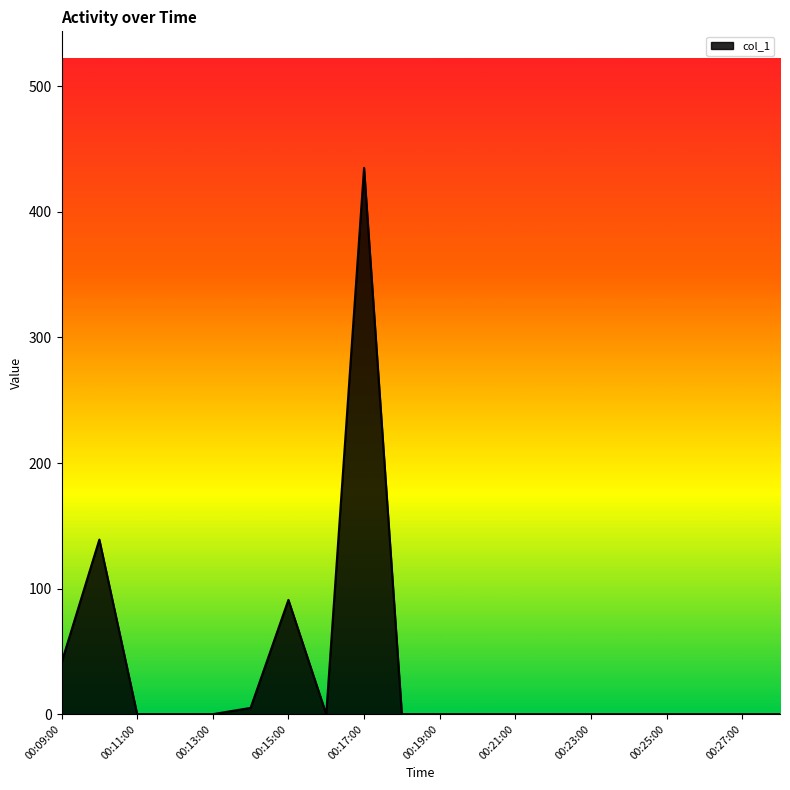

What is the difference between the maximum and minimum values?

435